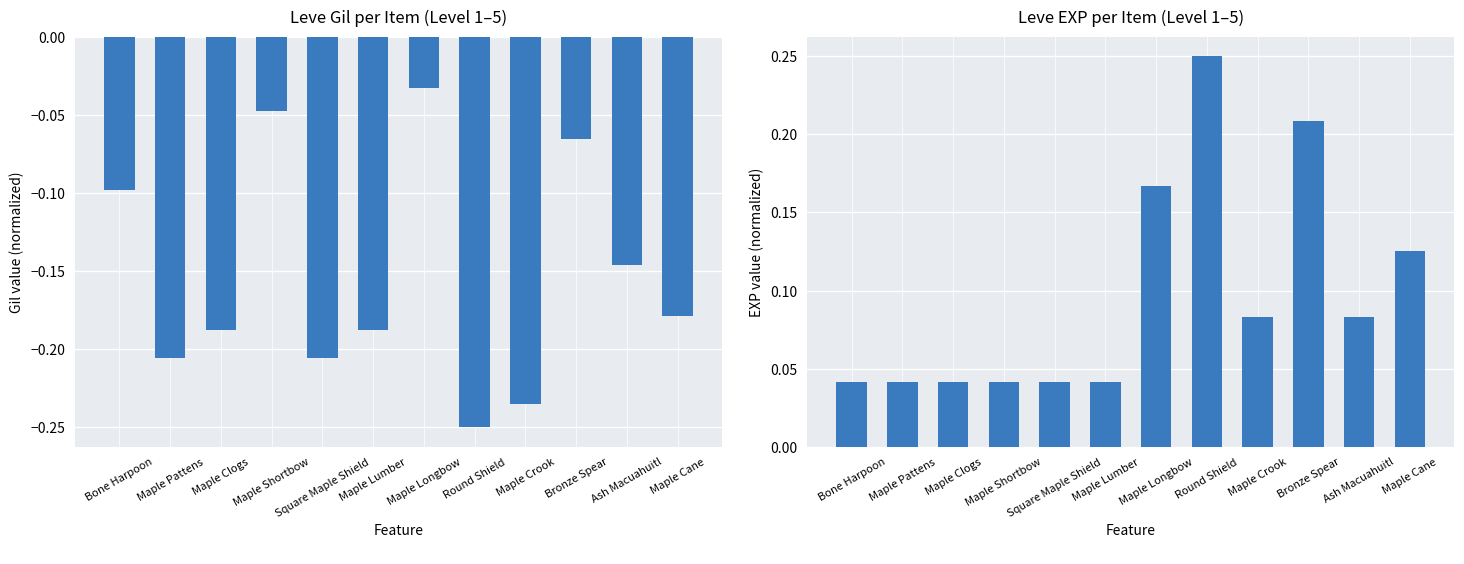

Read the Leve Gil (normalized) value at Bronze Spear.

-0.1